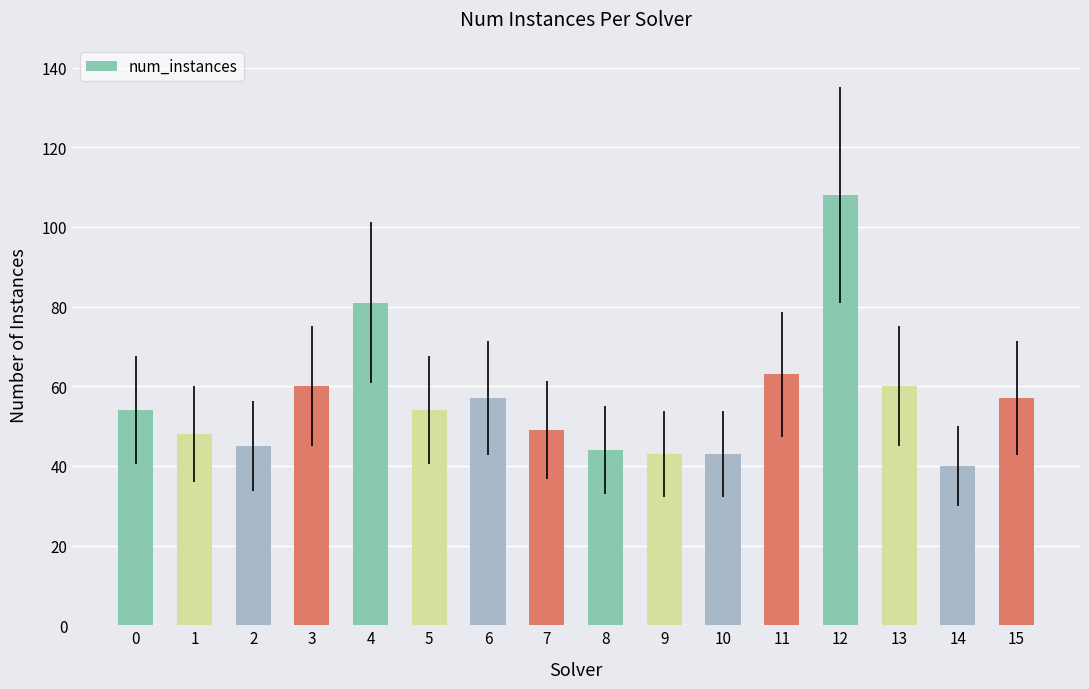

Approximately how many times larger is the value at 12 compared to 0?

2.0